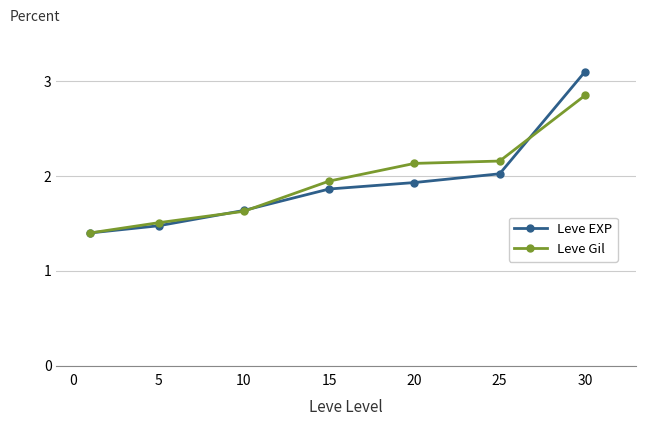

What is the smallest value displayed?

1.4